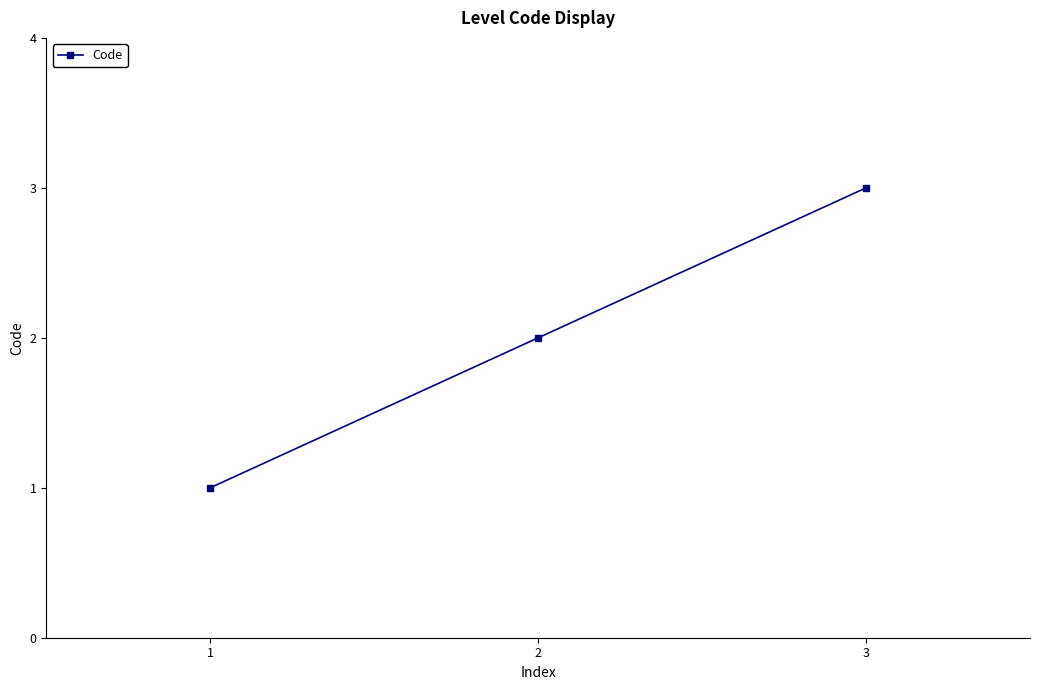

What is the value of the 3rd point from the left?

3